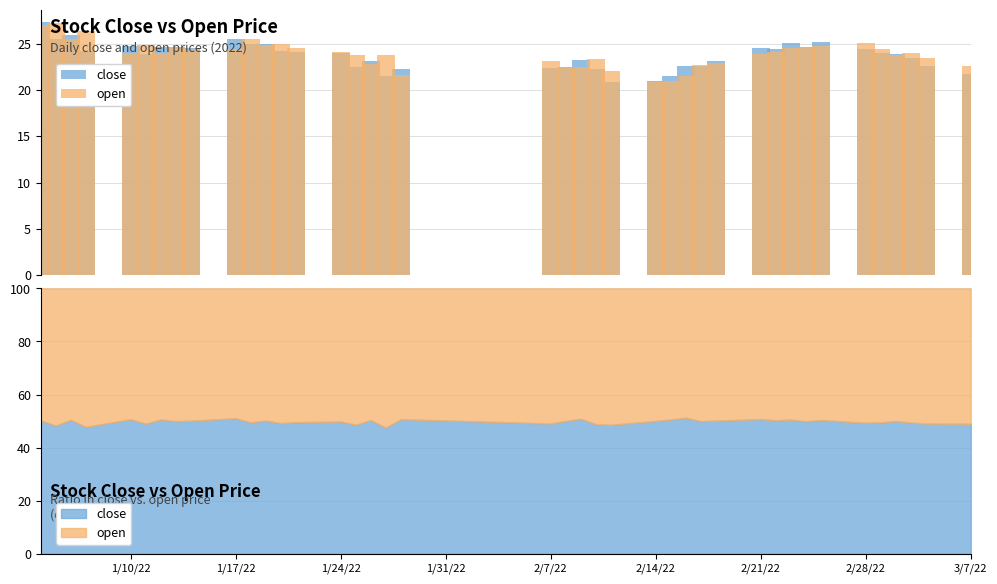

How many groups of bars are there?

40